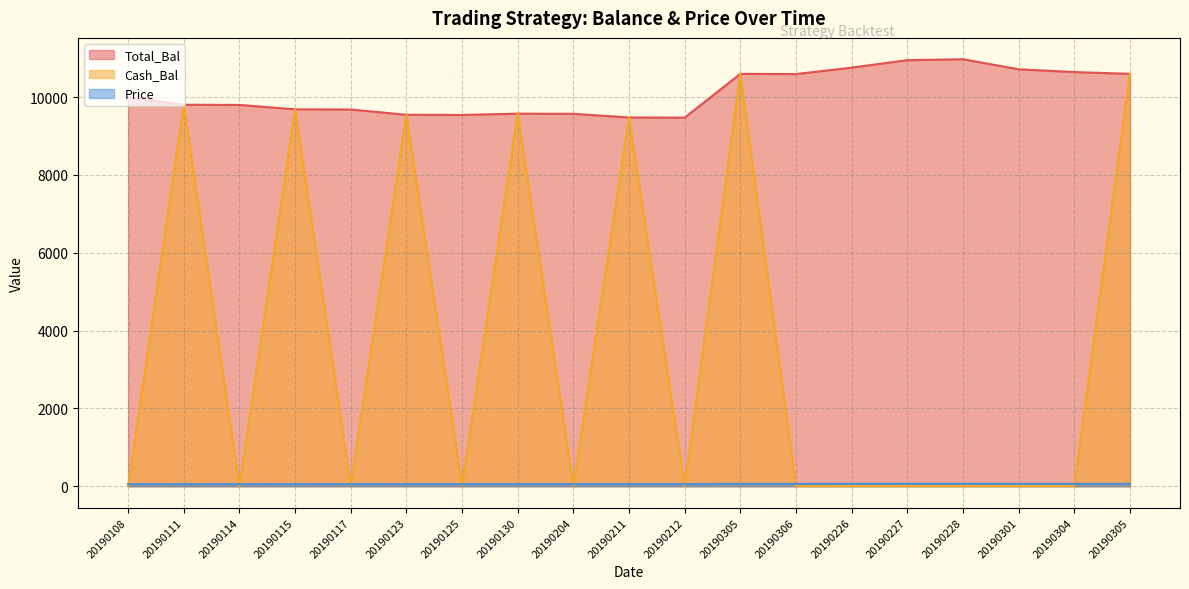

Which series has the largest range (max minus min)?

Cash_Bal